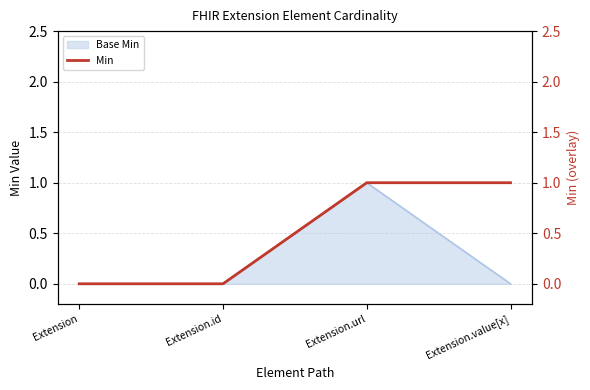

At which label is the value closest to 0?

Extension